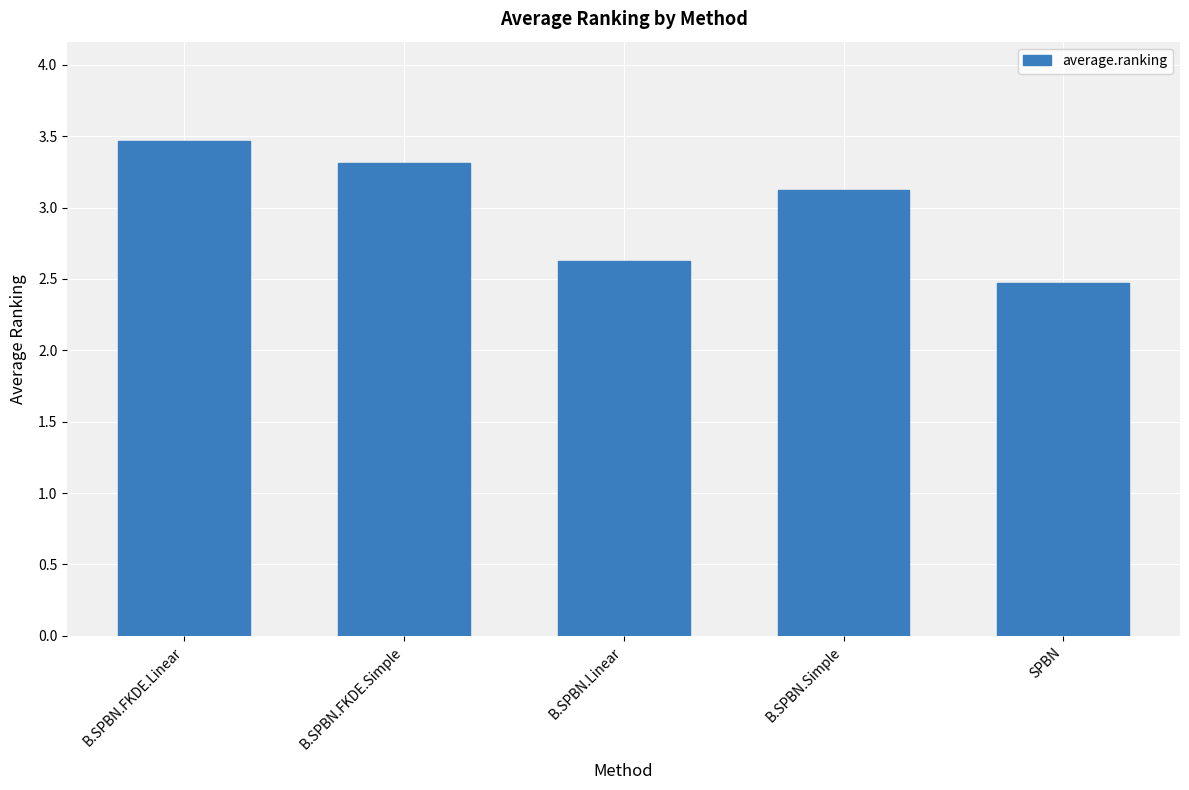

Between B.SPBN.Linear and B.SPBN.Simple, which is larger?

B.SPBN.Simple